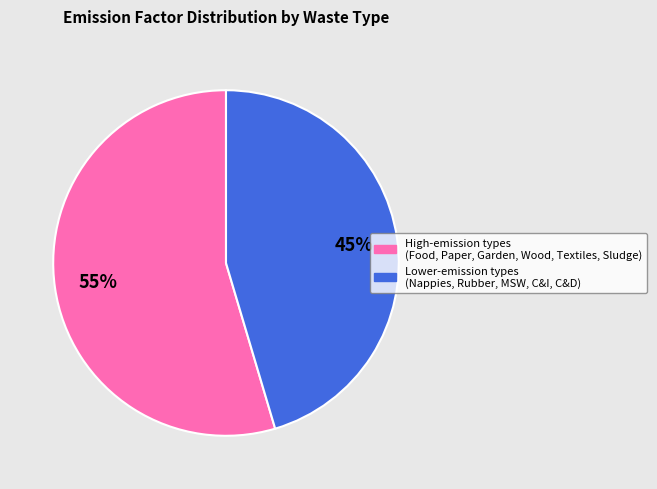

Does any single category account for the majority?

Yes